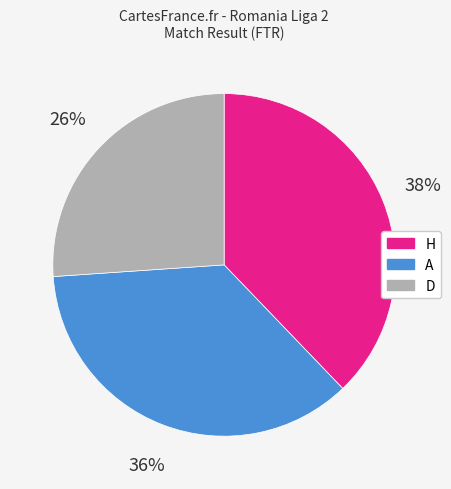

Is there a majority slice in this chart?

No